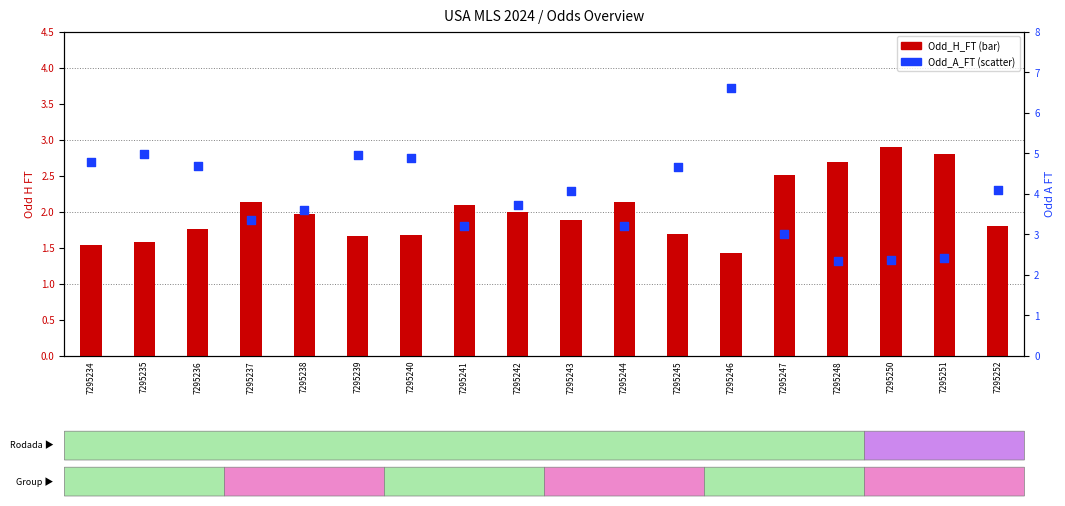

Which series has the largest total across all categories?

Odd_A_FT